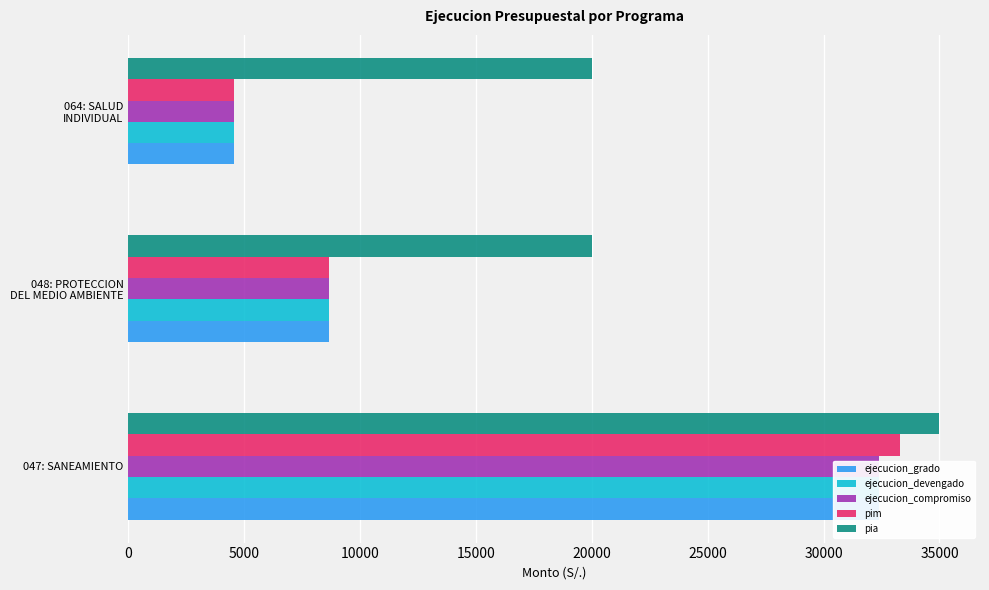

What is the total value across all series at 047: SANEAMIENTO?

165507